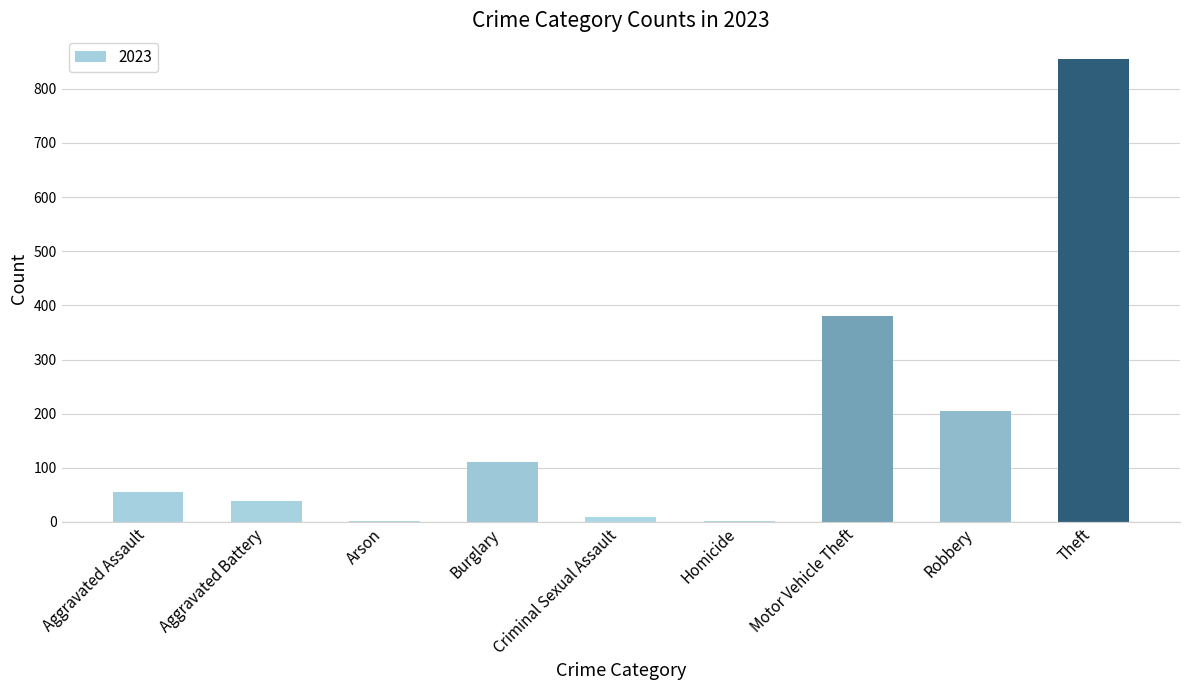

Does the chart contain stacked bars?

No